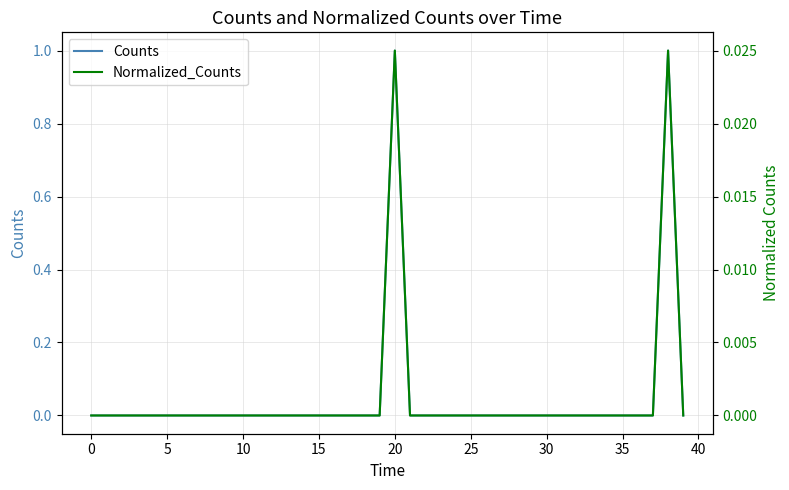

Rank the series by their average value, from highest to lowest.

Counts, Normalized_Counts